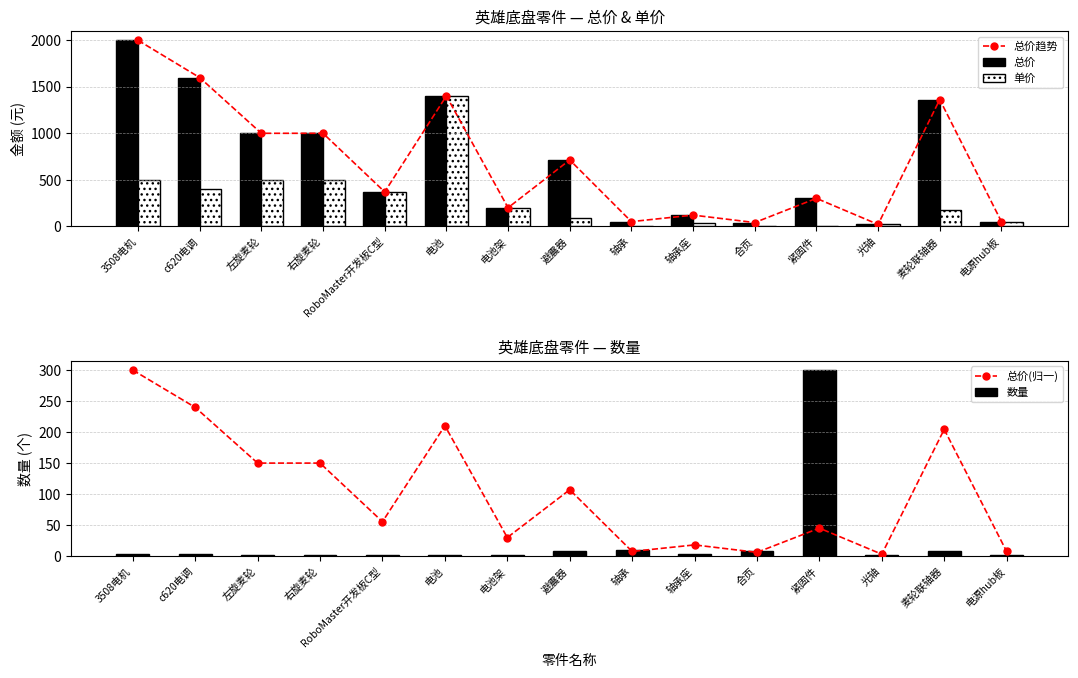

Between 电池架 and 紧固件, which series saw the biggest shift?

数量